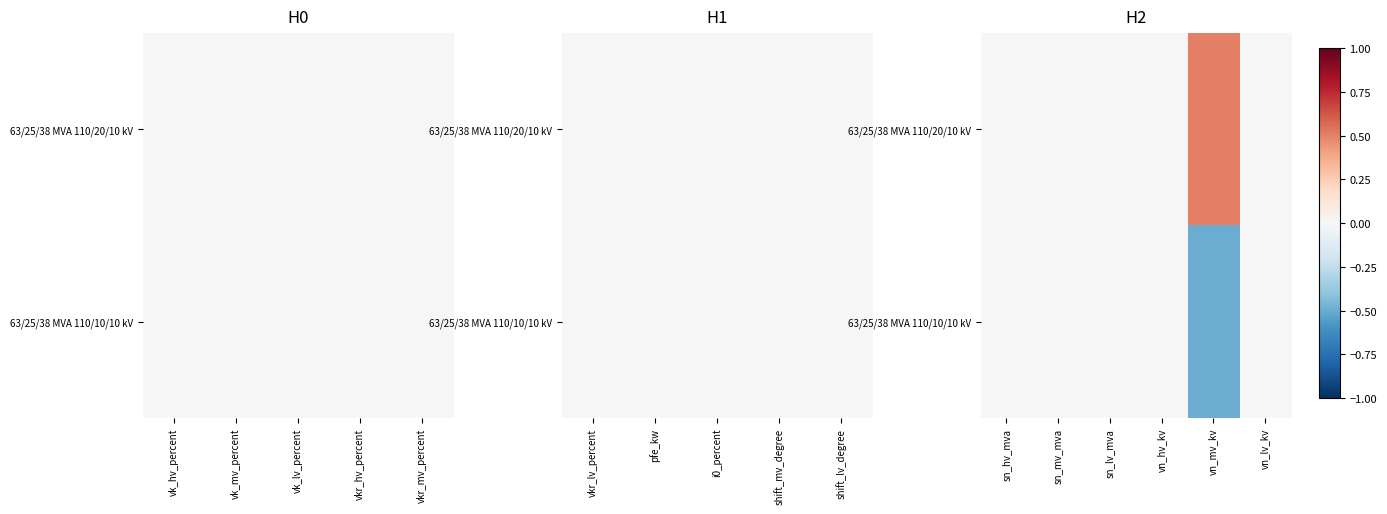

What is the maximum value for 63/25/38 MVA 110/20/10 kV?

0.5